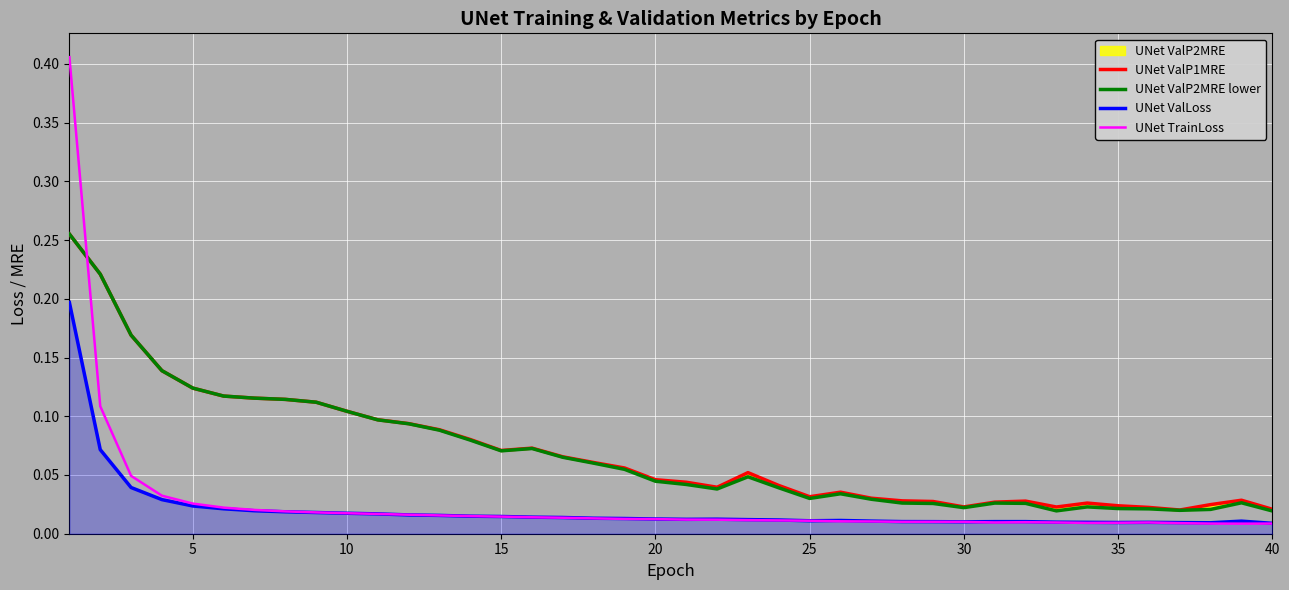

How many times do UNet ValP1MRE and UNet ValP2MRE lower cross each other?

3